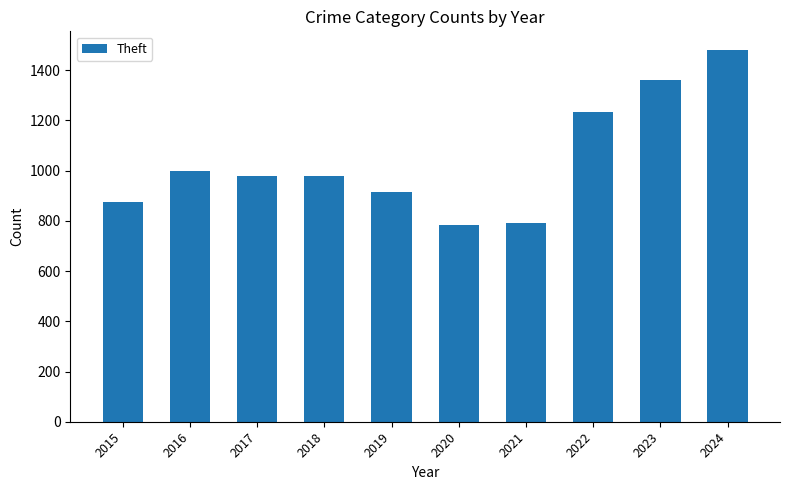

At which label is the value closest to 1131?

2022